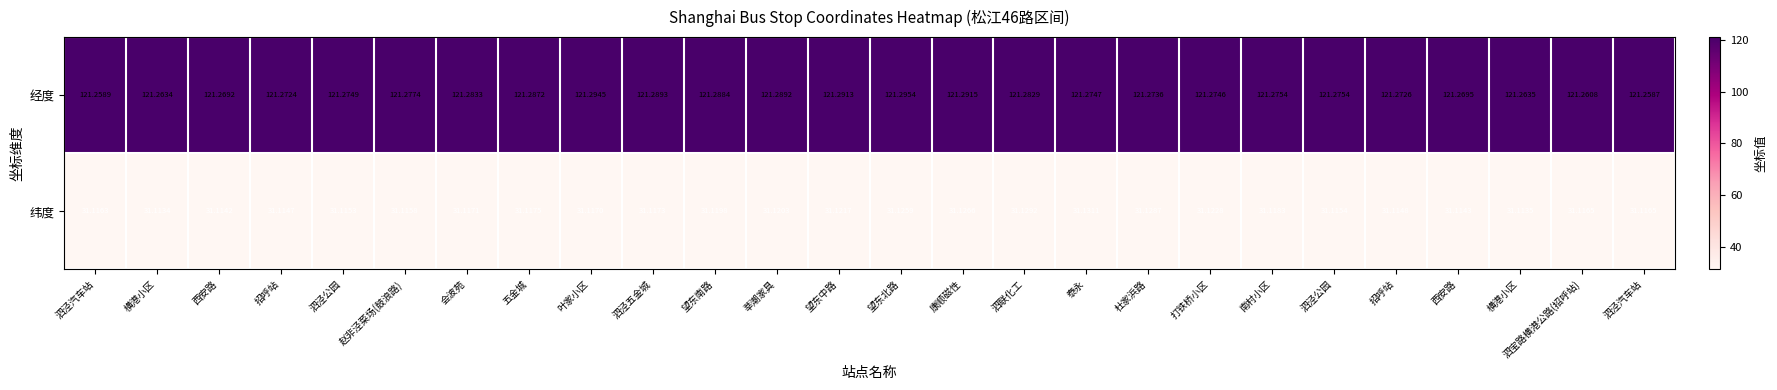

List the series in order of their peak value, highest first.

经度, 纬度